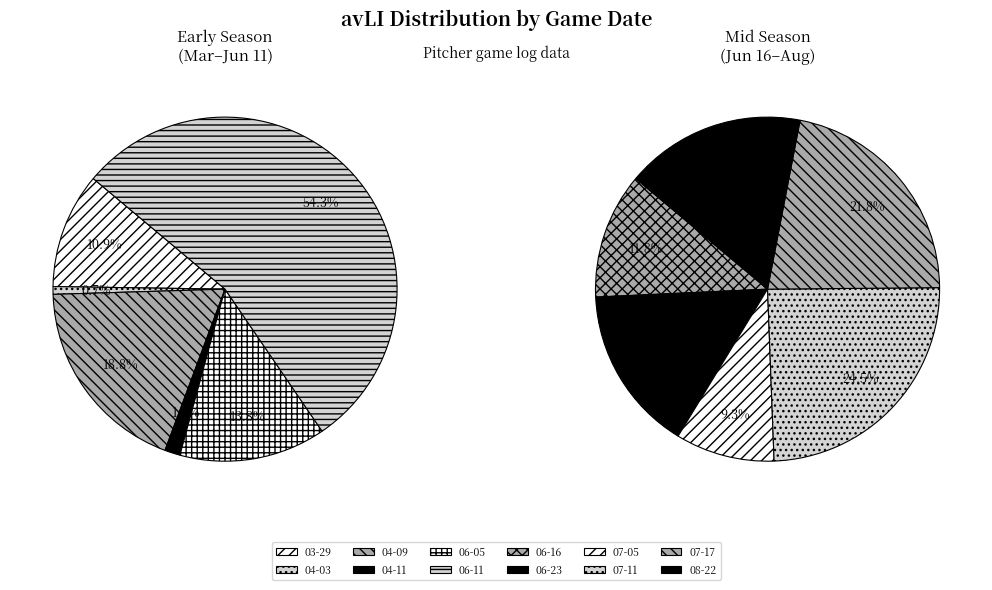

Count the number of slices in the pie.

12